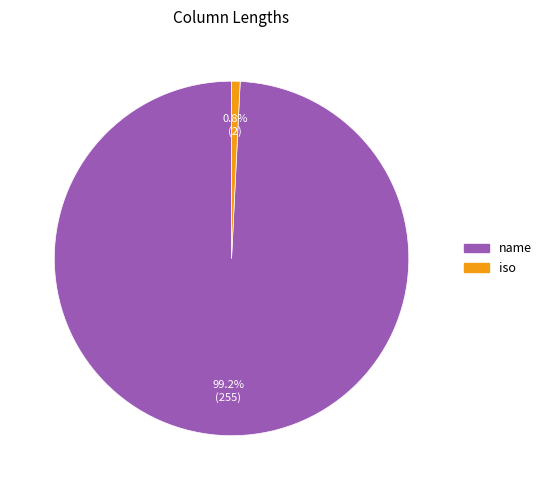

To the nearest percent, what portion does name represent?

99%